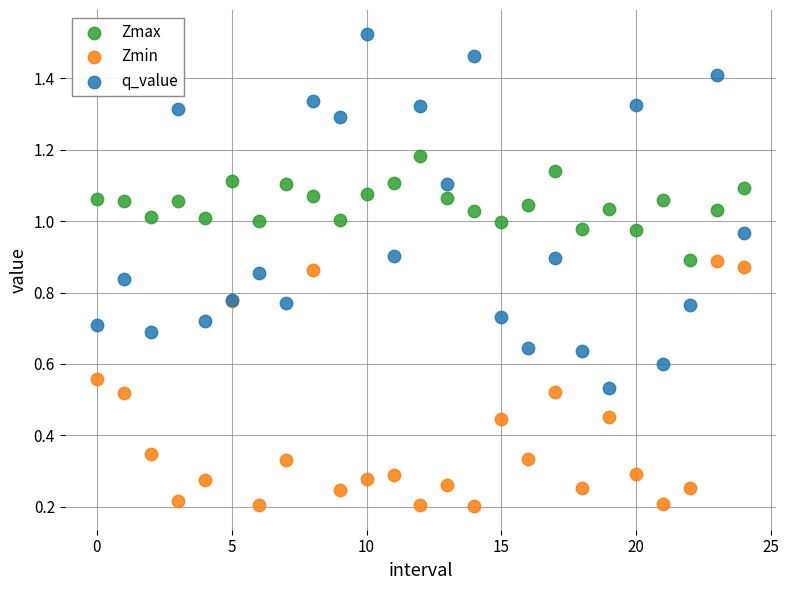

Which series has the largest Y range (max minus min)?

q_value